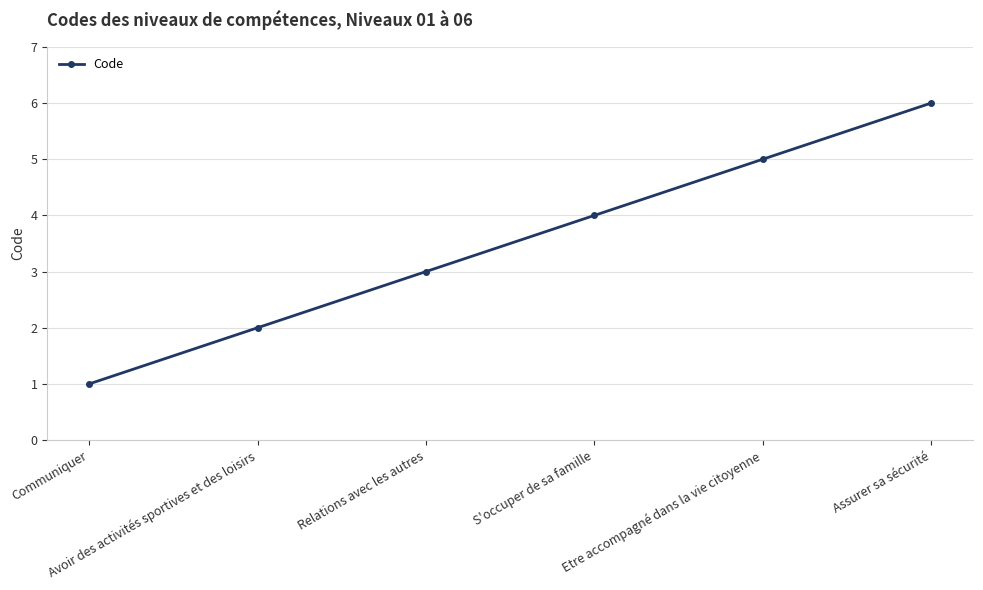

What is the greatest value displayed?

6